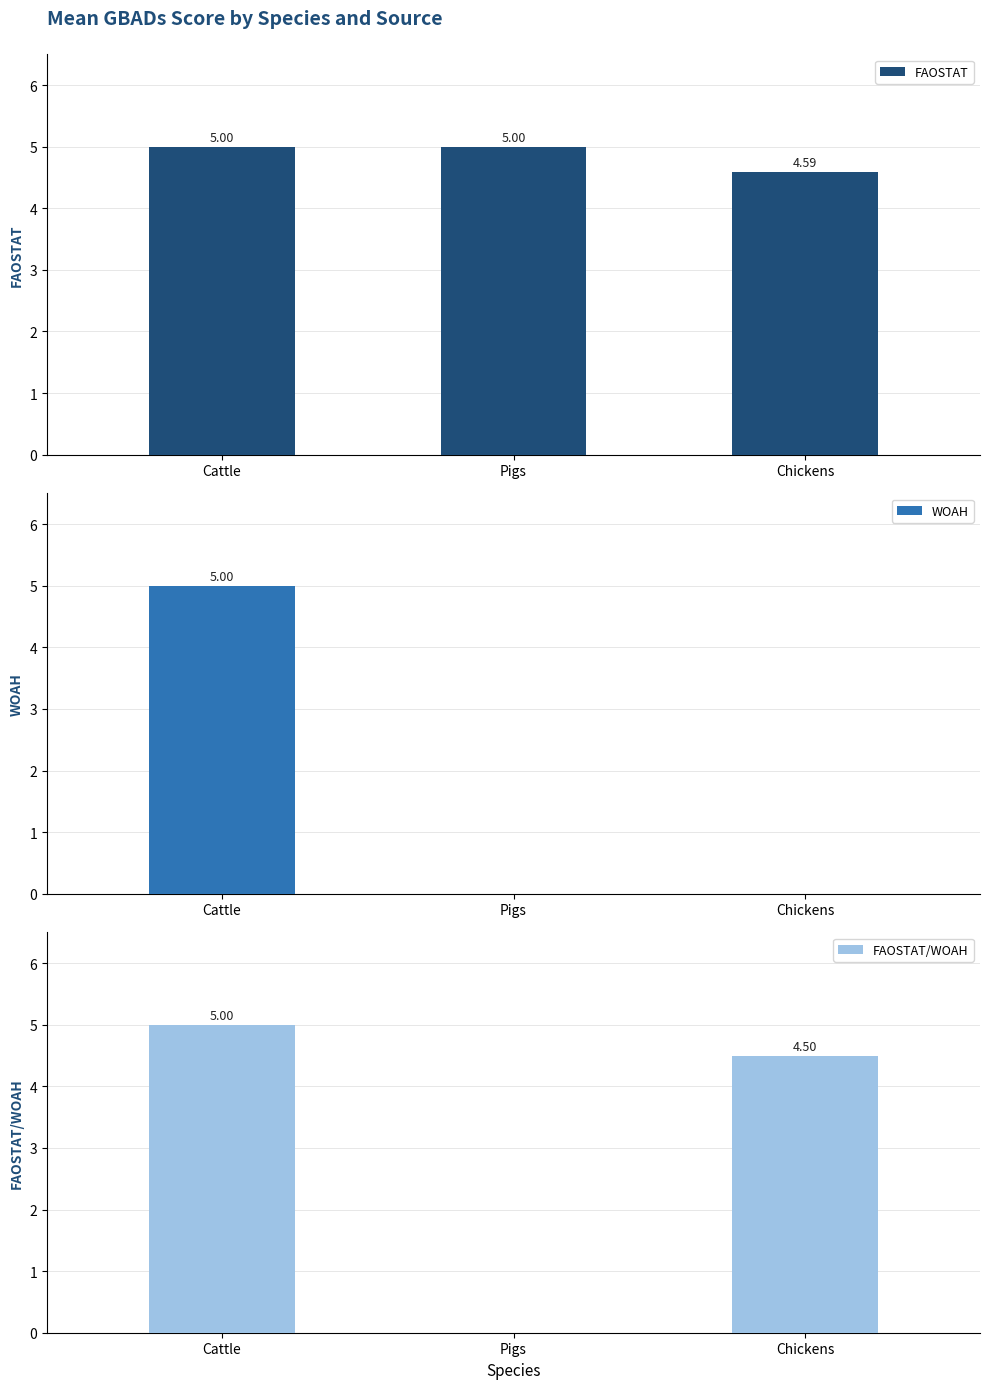

How many data points in FAOSTAT/WOAH are above 4?

2